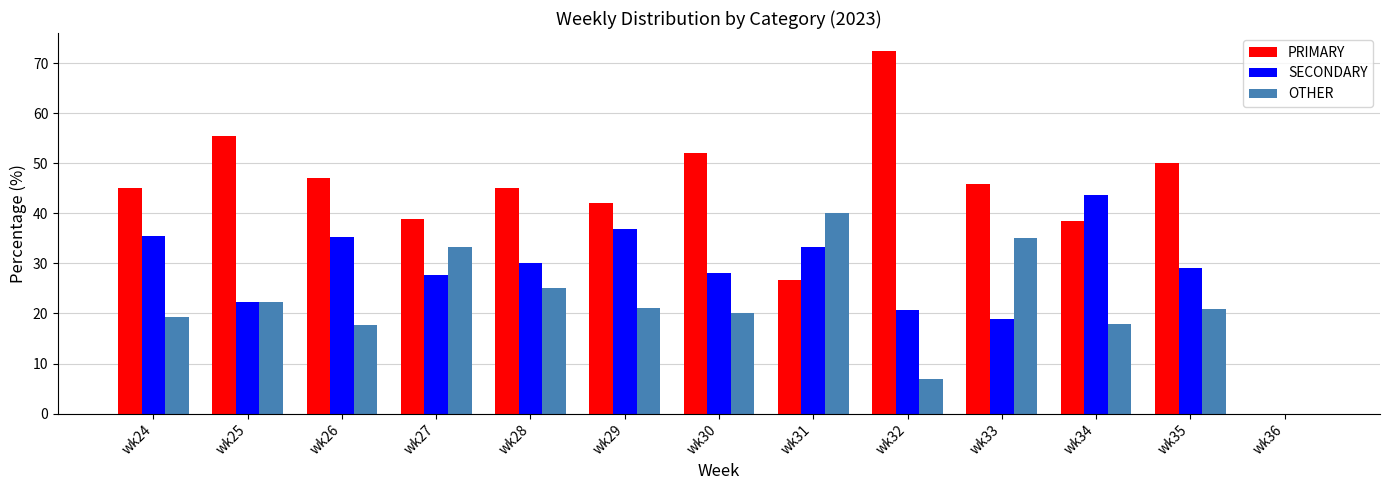

What is the spread (max minus min) of values at wk24?

25.8